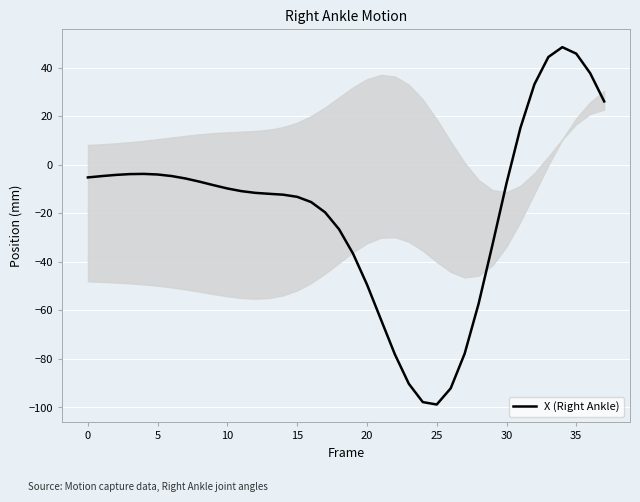

What is the greatest value displayed?

48.5